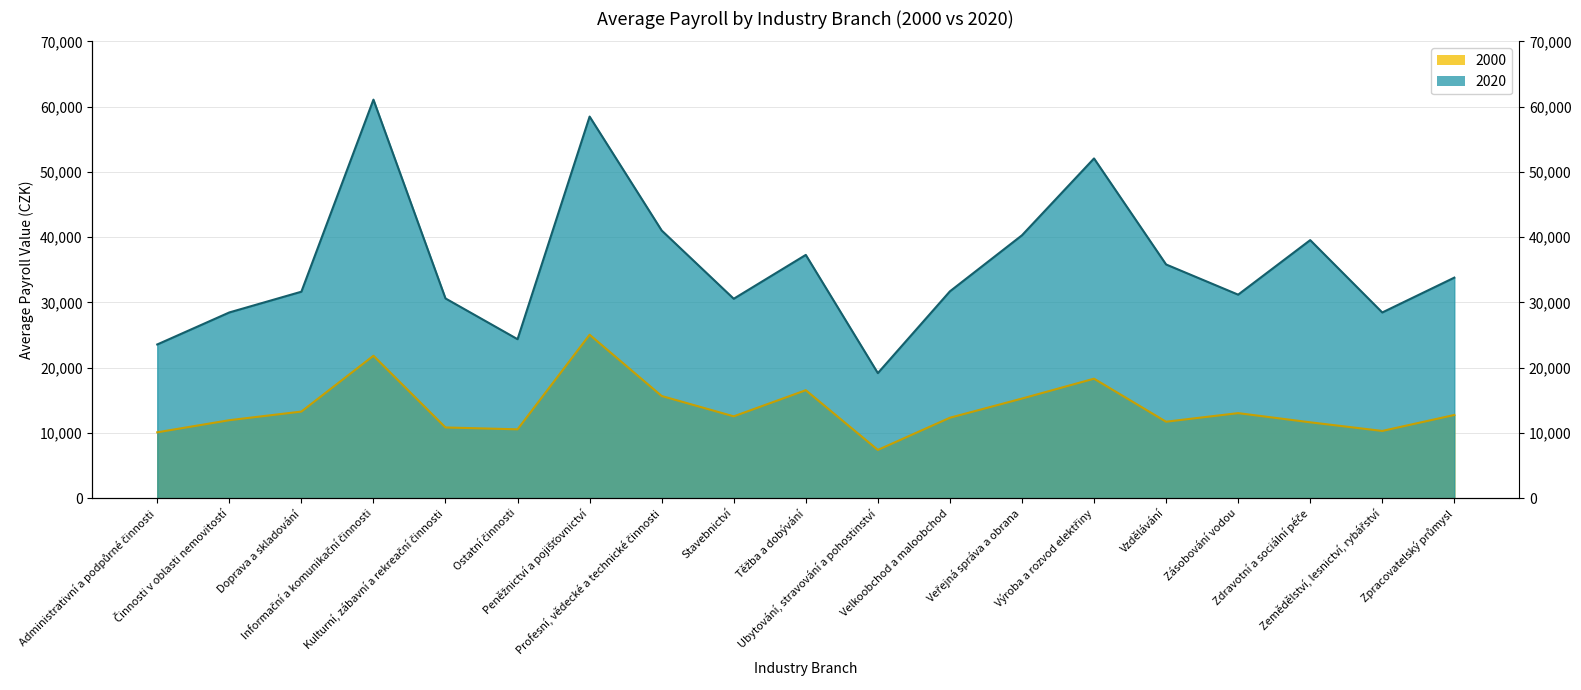

How many interior local peaks does the 2000 series have?

5